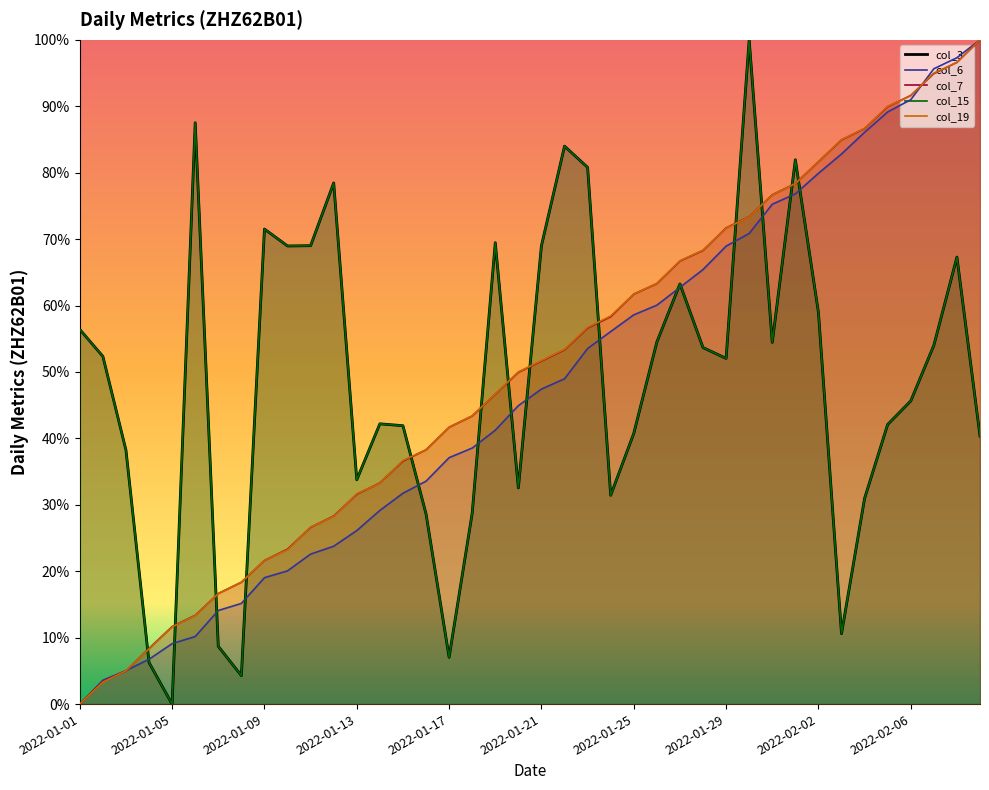

Between which two adjacent categories do col_6 and col_19 first intersect?

2022-01-03 and 2022-01-04